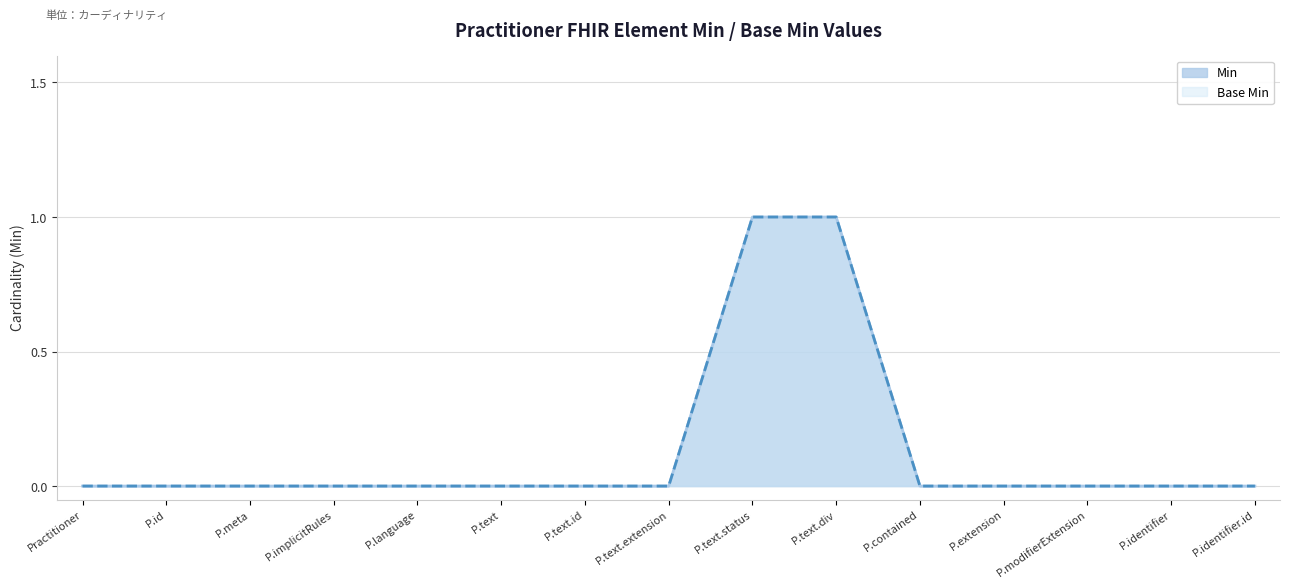

True or false: Min and Base Min intersect in this chart.

False